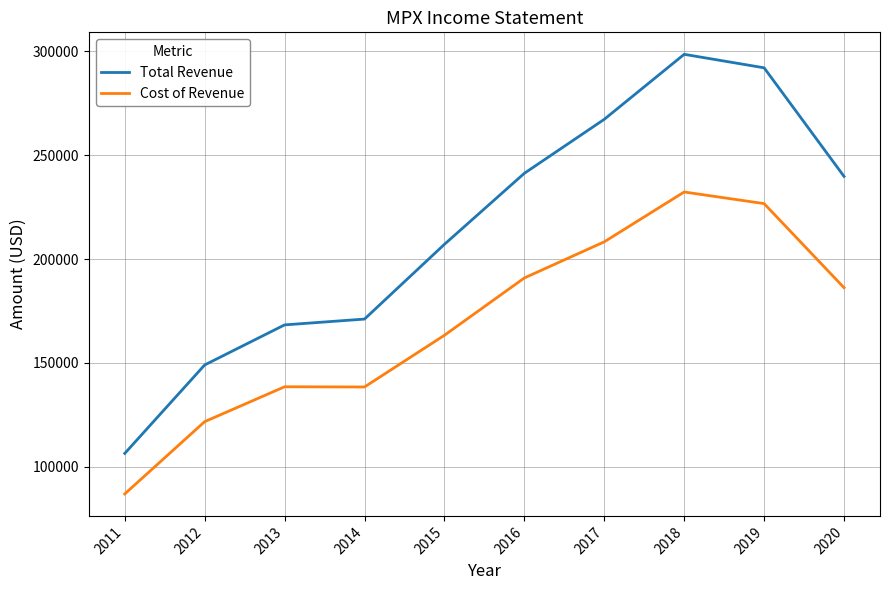

At how many categories does at least one series exceed 212657?

5